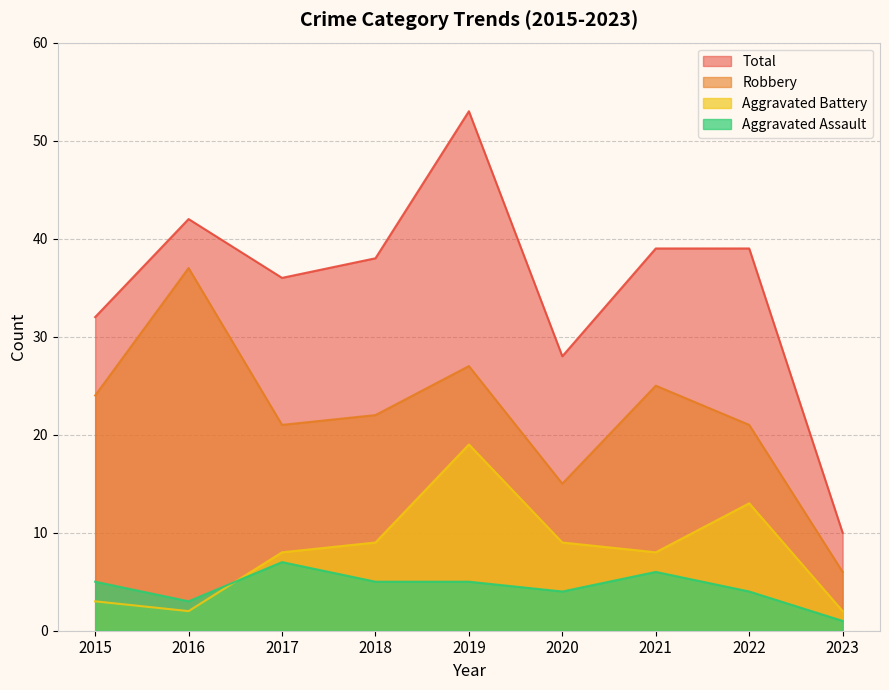

The Total series shows 36 at 2017. True or false?

True